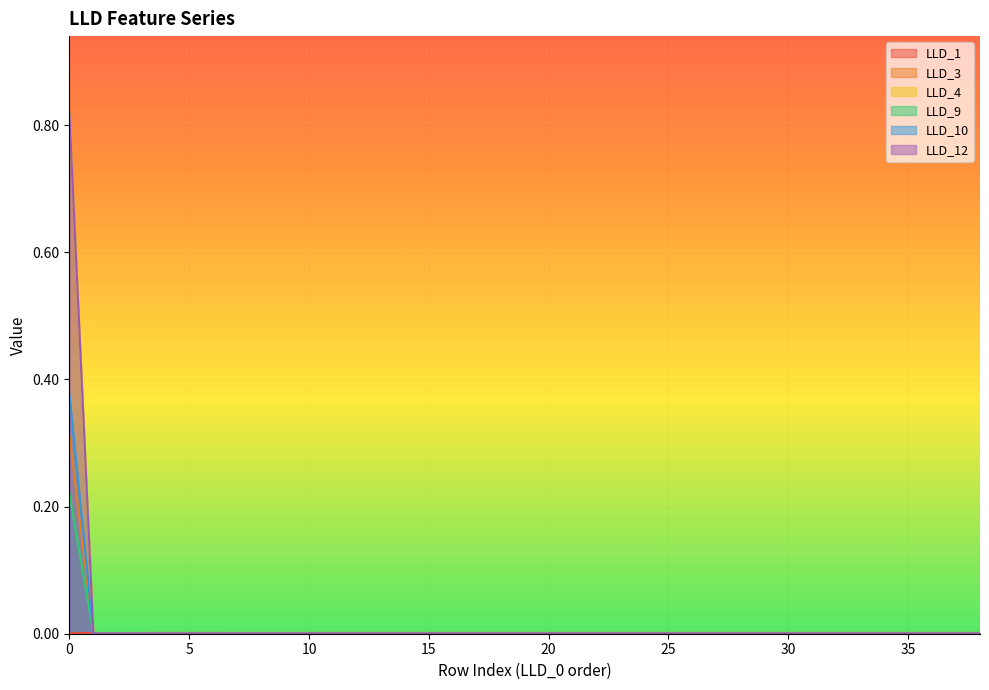

After their last crossing, which series has the higher values: LLD_1 or LLD_10?

LLD_1